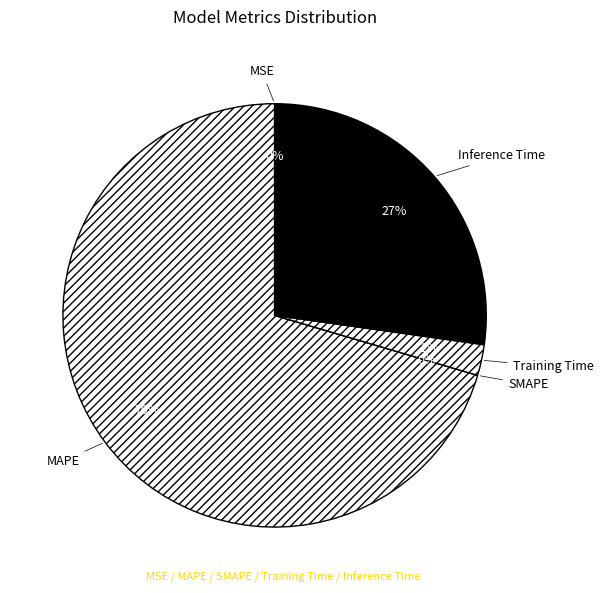

To the nearest percent, what is the average slice percentage?

20%